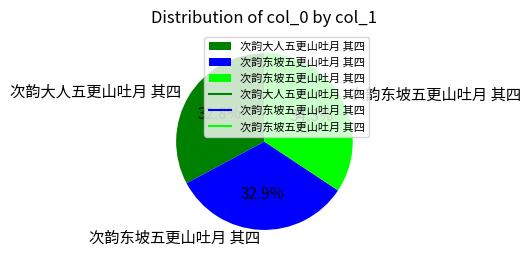

Is there a majority slice in this chart?

No